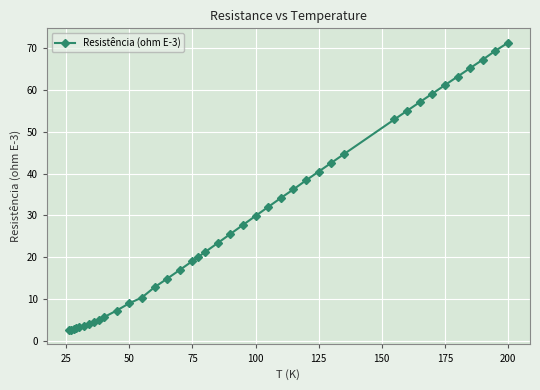

What is the maximum value shown in the chart?

71.3